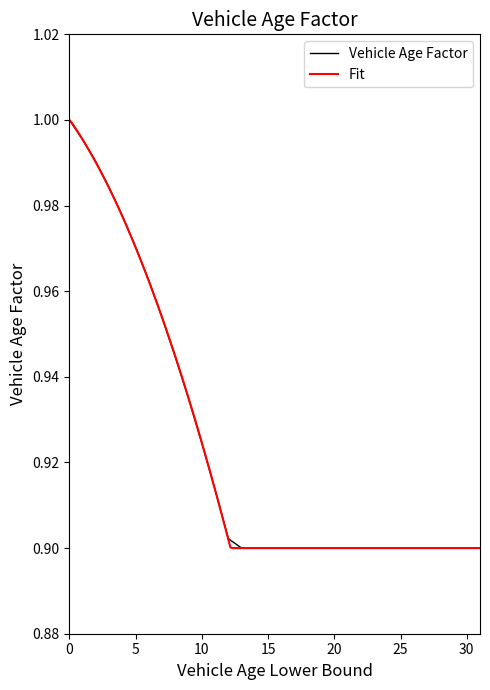

What is the minimum value shown in the chart?

0.9